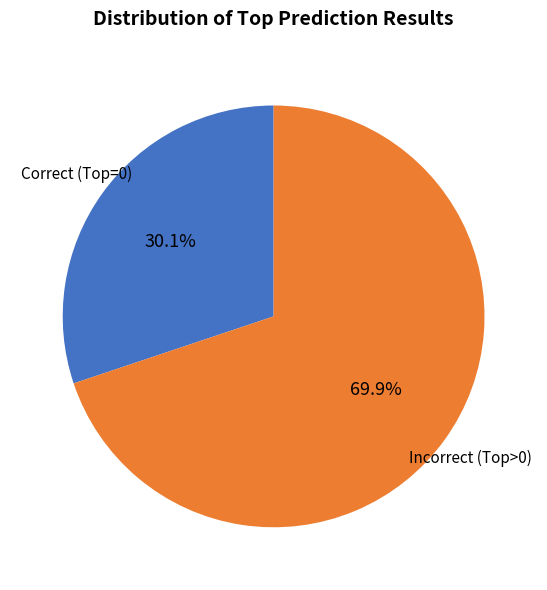

What is the largest slice in the pie chart?

Incorrect (Top>0)